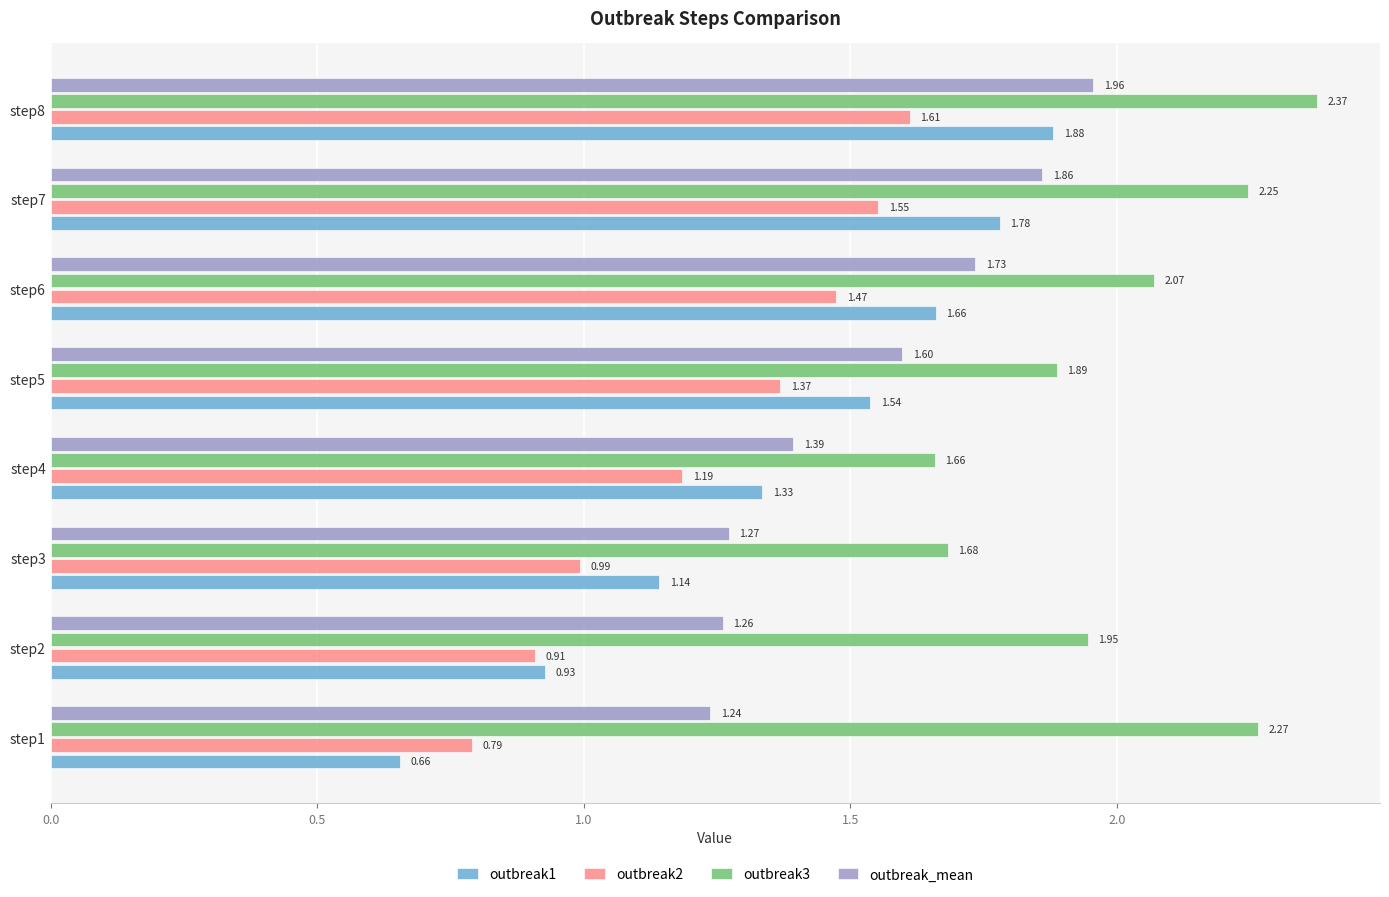

Rank the series by their maximum value, from highest to lowest.

outbreak3, outbreak_mean, outbreak1, outbreak2